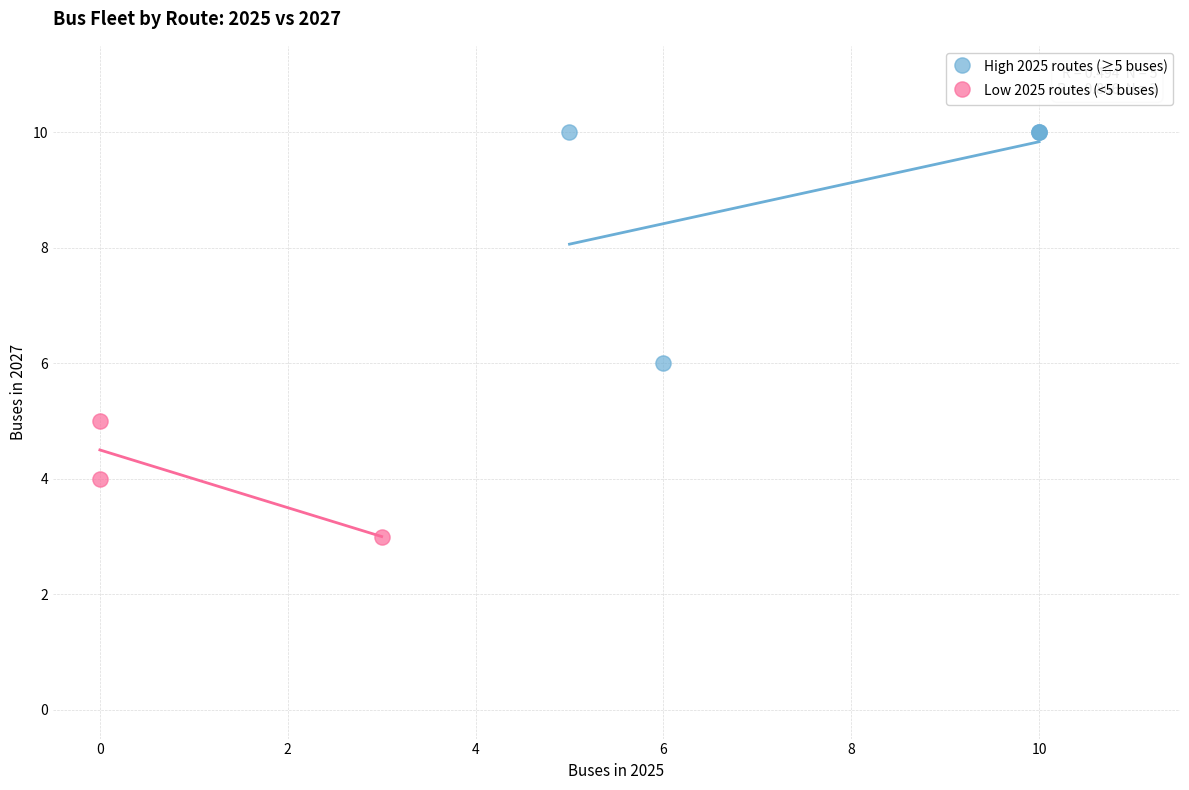

Which series has the widest spread of Y values?

High 2025 routes (≥5 buses)